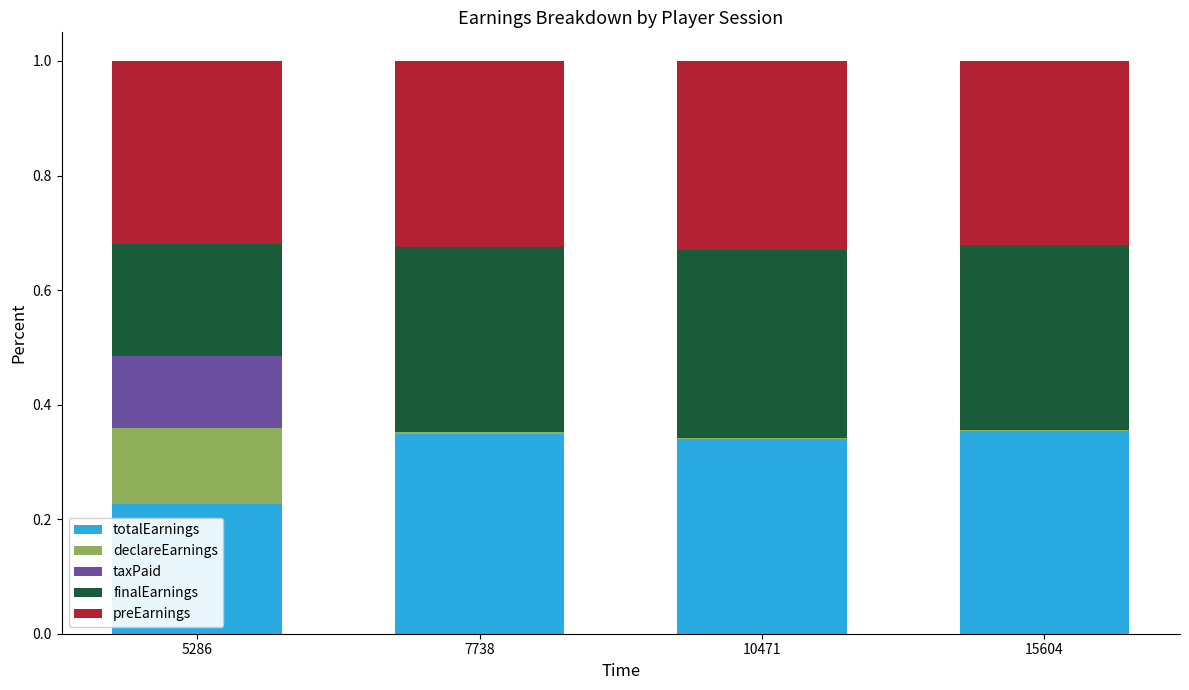

The totalEarnings series shows 0.4 at 5286. True or false?

False